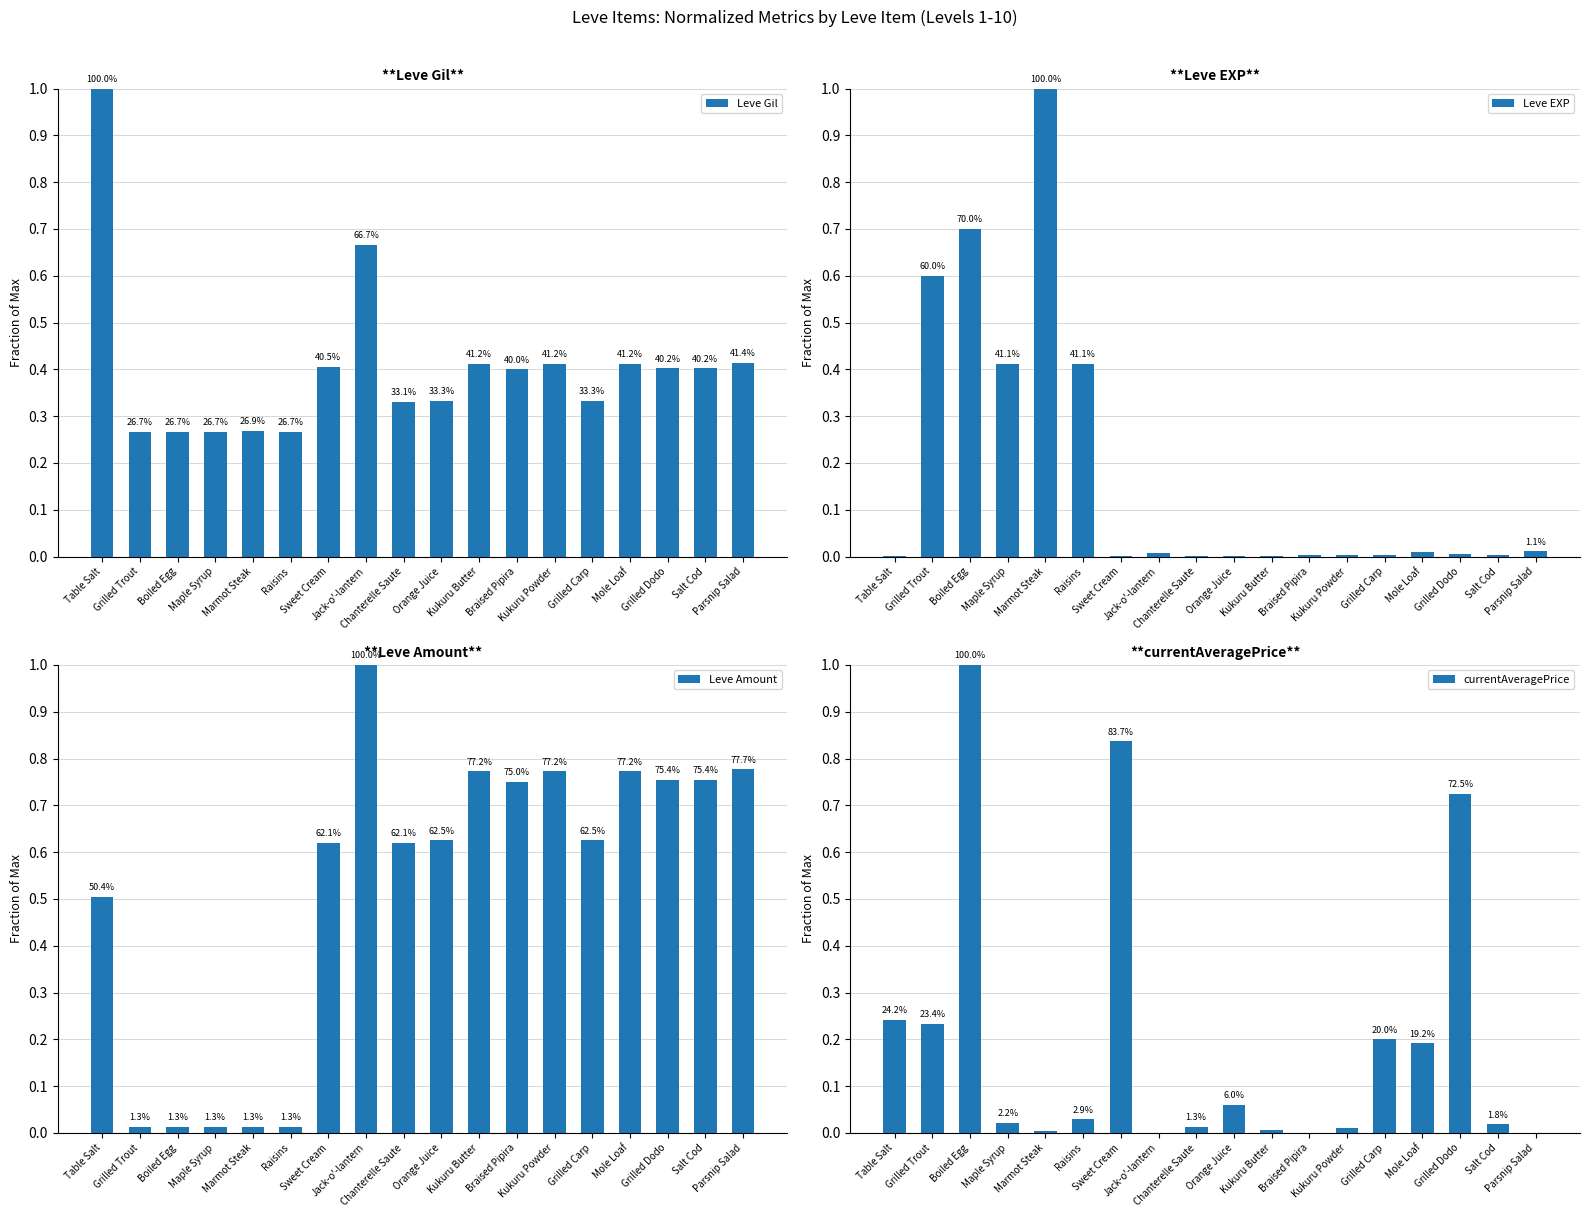

What is the value of the Leve Gil bar at the 4th from the left?

0.3